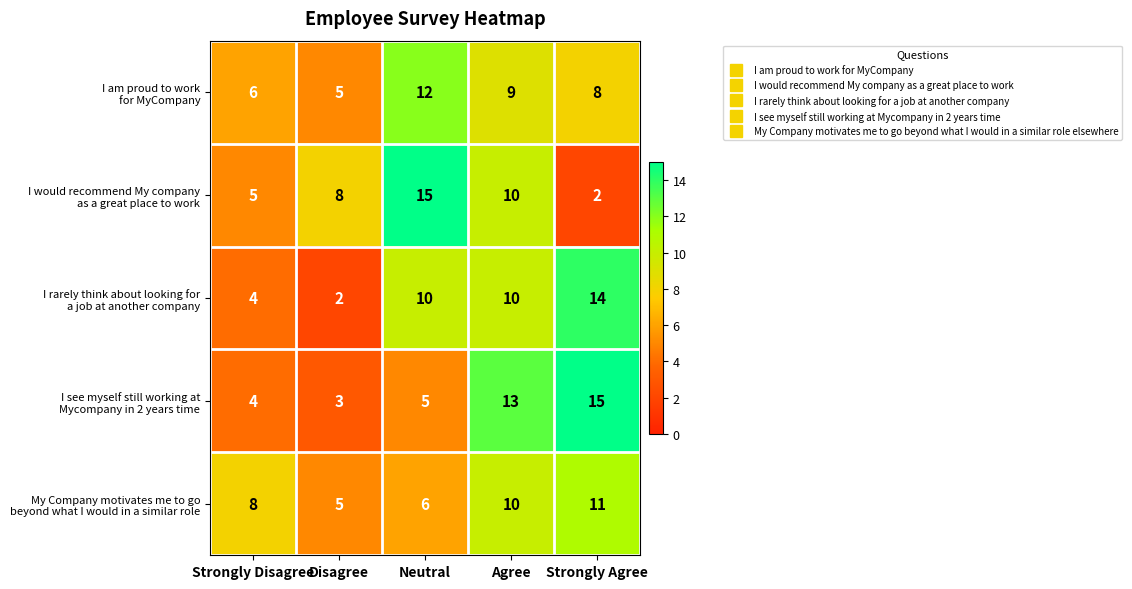

What is the maximum value shown in the chart?

15